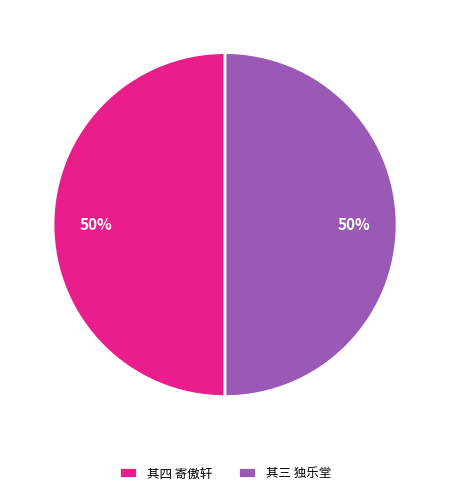

To the nearest percent, what is the combined percentage of 其三 独乐堂 and 其四 寄傲轩?

100%